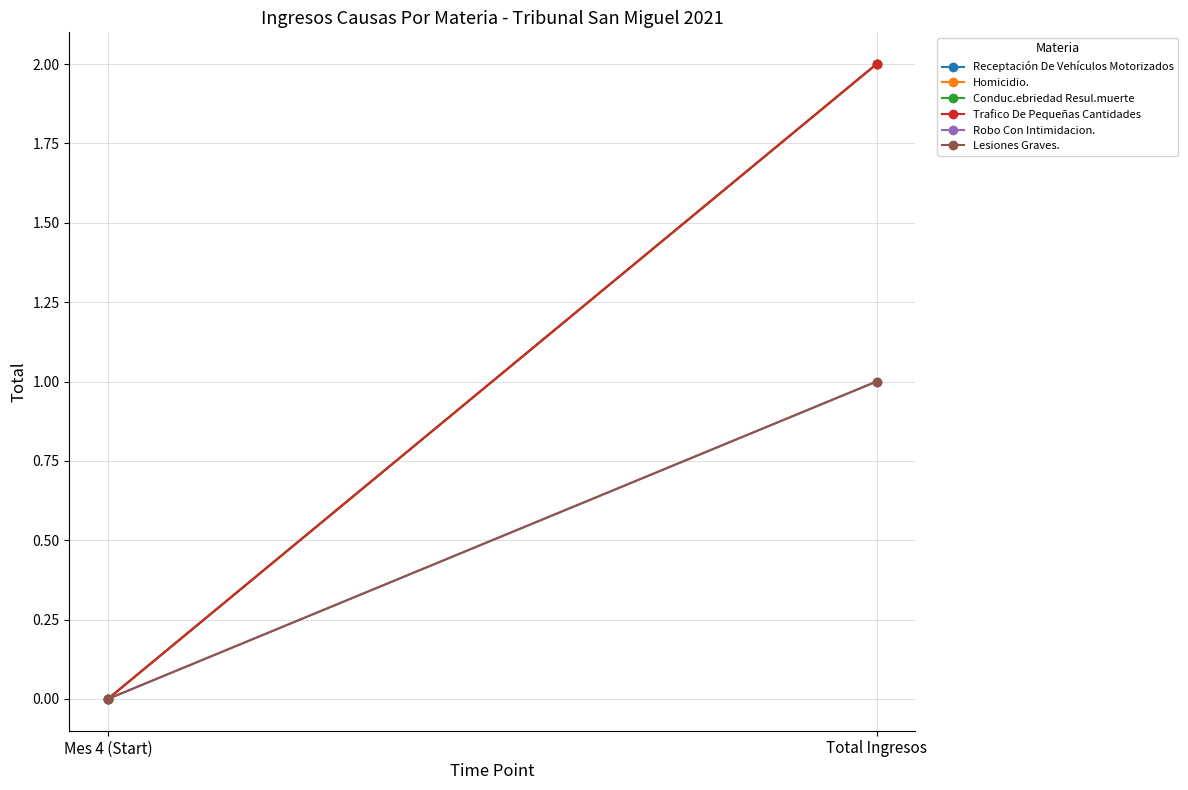

Reading left to right, transcribe all the data shown in this chart.

Receptación De Vehículos Motorizados: 0	2
Homicidio.: 0	2
Conduc.ebriedad Resul.muerte: 0	2
Trafico De Pequeñas Cantidades: 0	2
Robo Con Intimidacion.: 0	1
Lesiones Graves.: 0	1